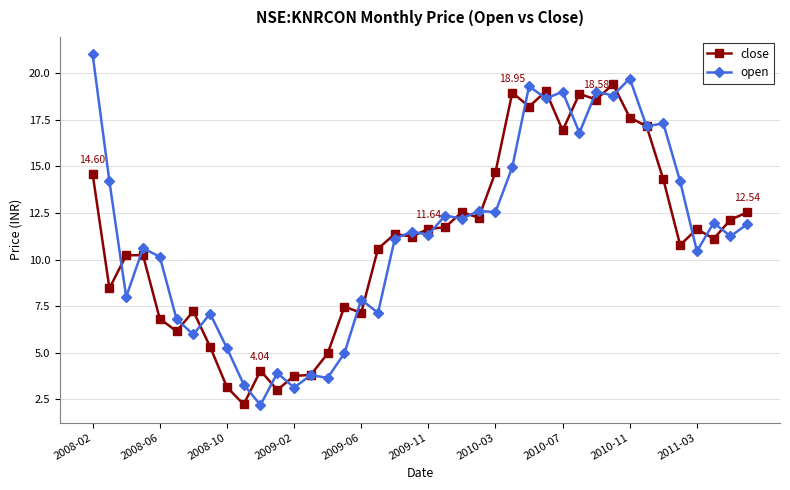

True or false: open and close intersect in this chart.

True